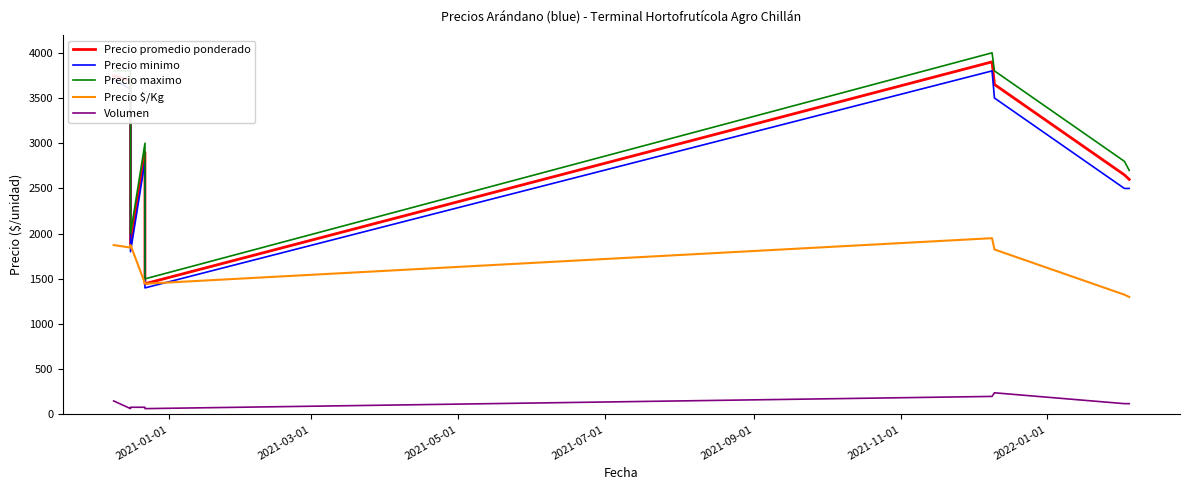

How many categories are shown in the chart?

9